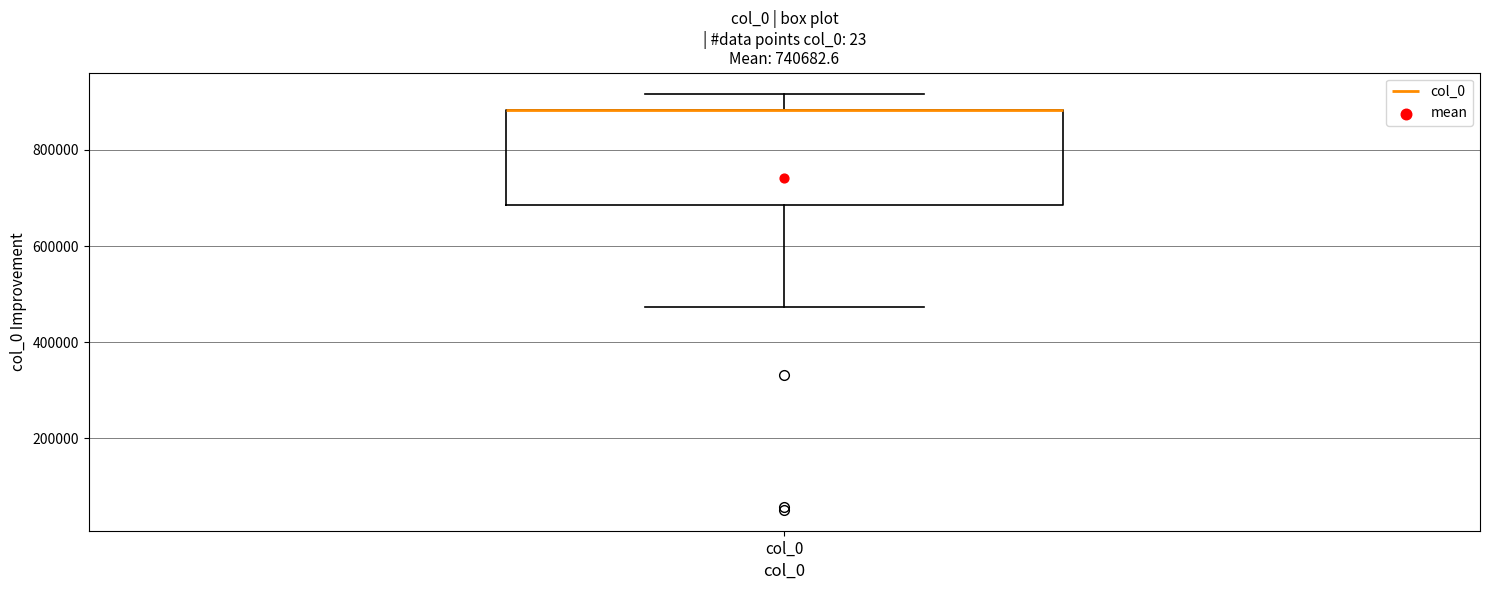

Where is the upper edge of the box for col_0 on the y-axis? The values are not printed on the chart, so give them approximately, as read against the axis.

880000